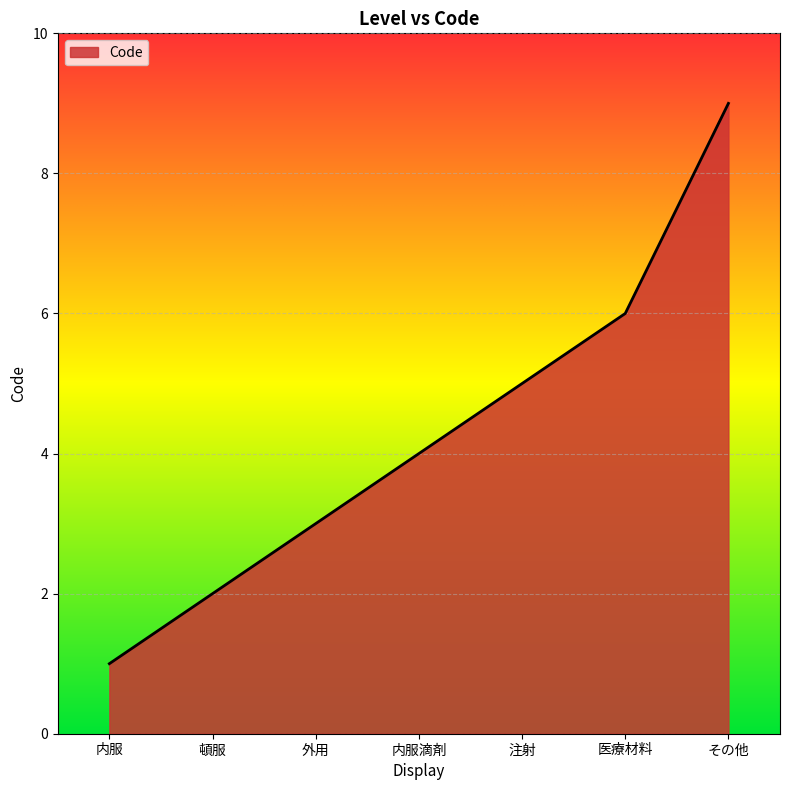

What is the difference between the values at その他 and 内服?

8